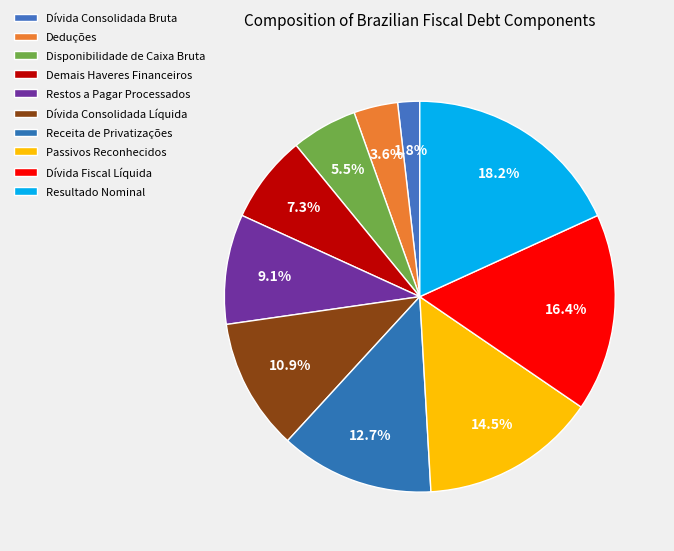

How many slices are in this pie chart?

10